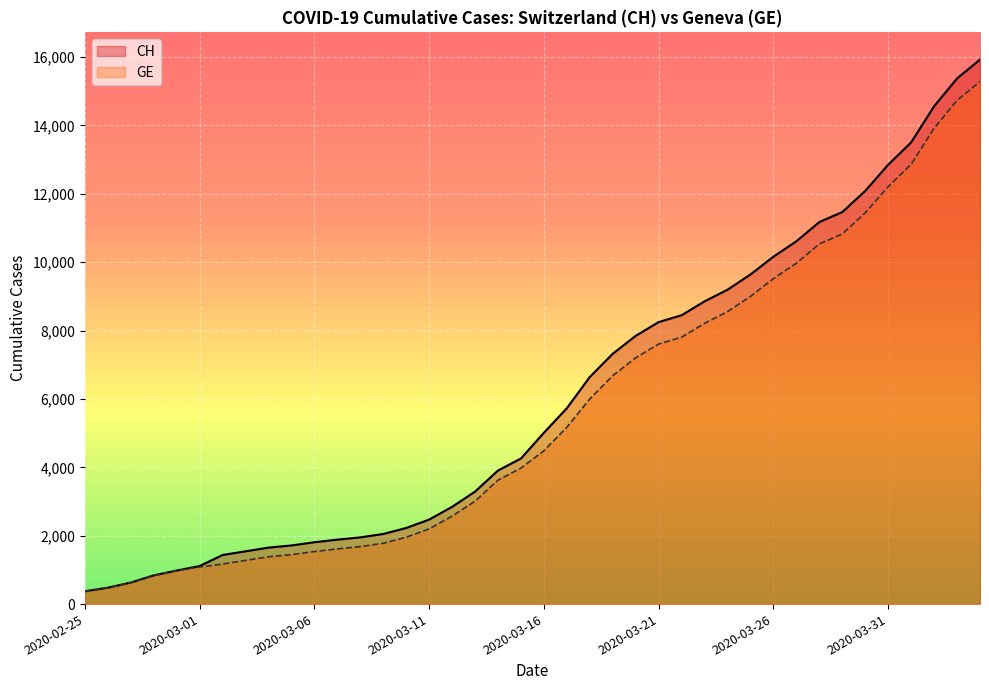

Between 2020-03-01 and 2020-03-25, which series saw the biggest shift?

CH